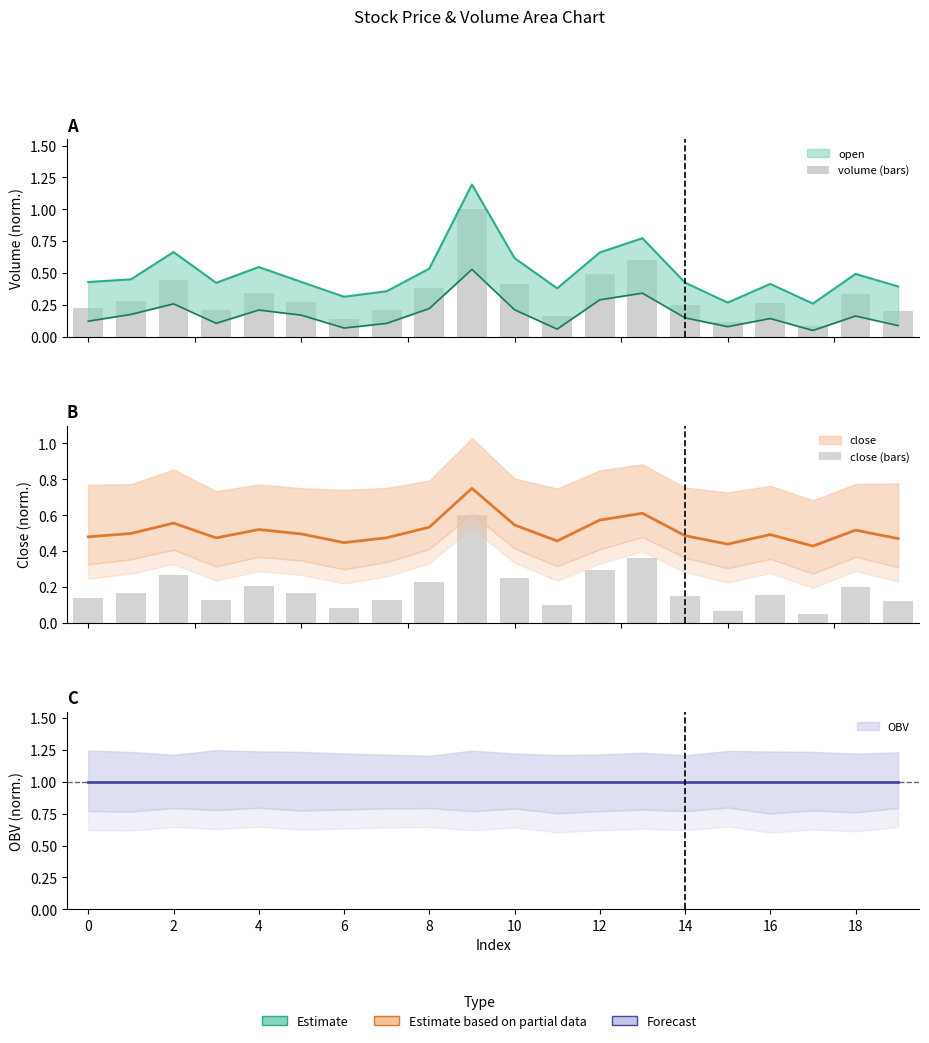

What is the label of the 16th bar from the left?

15